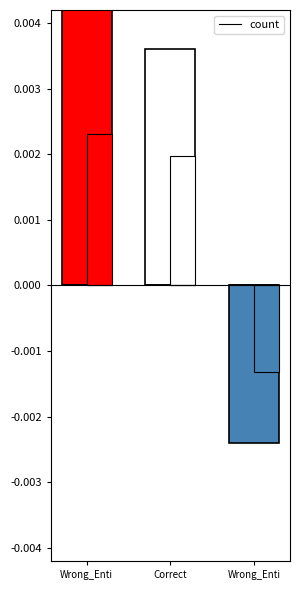

Which label corresponds to the largest value in the chart?

Wrong_Enti